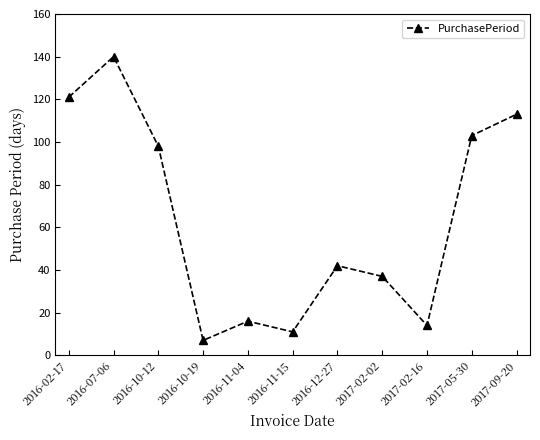

Is it true that the value at 2016-10-12 is 146?

False